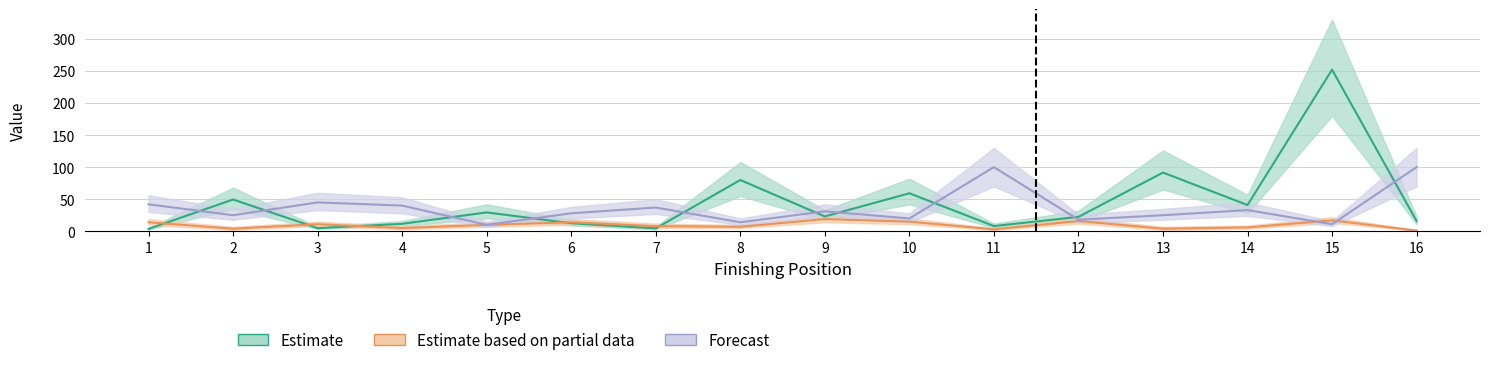

In Forecast, how many points are higher than both neighbors (excluding endpoints)?

5